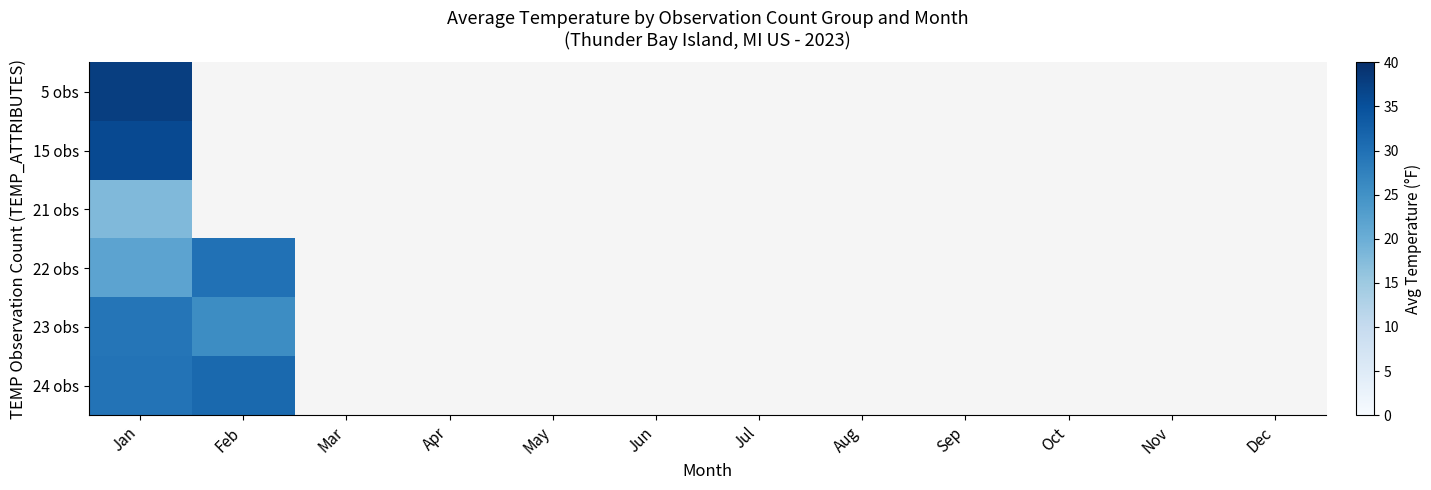

Between May and Jul, which is larger?

Jul